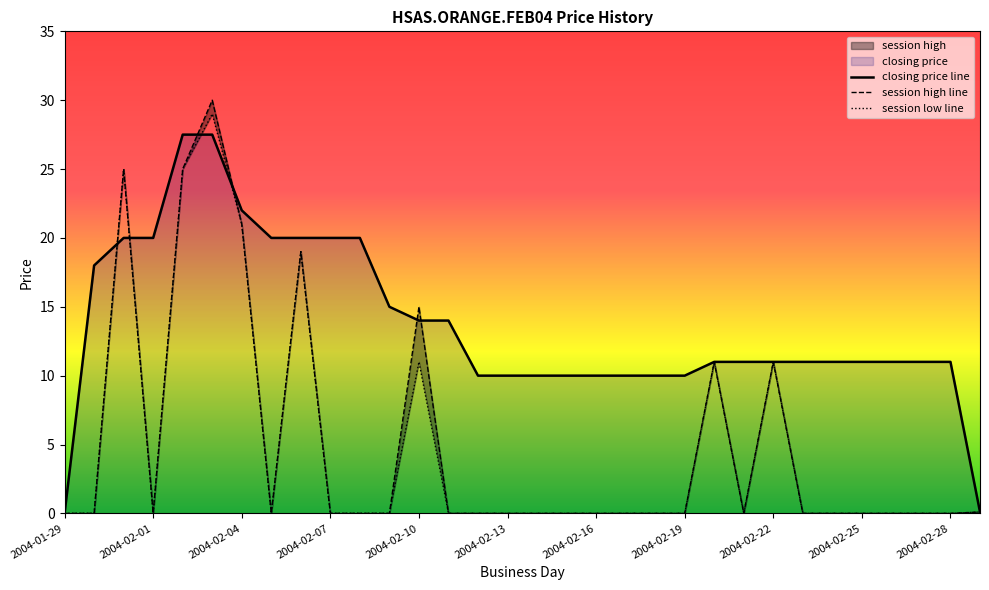

What is the maximum value for session high?

30.0